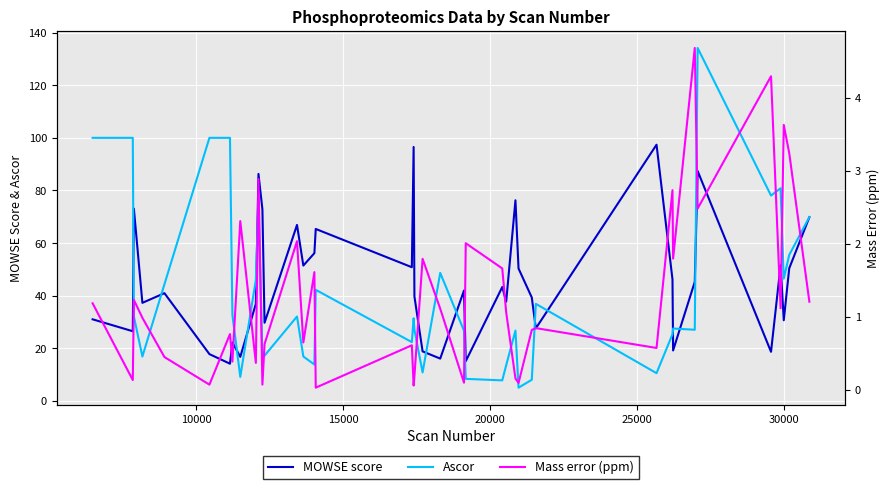

Reading left to right, what are all the values shown in this chart?

MOWSE score: 31.1	26.5	73.1	37.3	41.0	17.9	14.2	22.3	16.8	37.0	86.3	72.9	29.8	66.9	51.5	56.2	65.4	50.9	96.5	39.8	18.9	16.1	42.0	15.2	43.3	37.8	76.3	50.4	39.4	27.6	97.4	46.2	19.2	45.3	87.4	18.7	51.6	30.7	50.5	69.8
Ascor: 100.0	100.0	32.1	16.9	44.4	100.0	100.0	32.7	9.2	46.1	75.9	16.9	17.3	32.1	16.9	13.9	42.3	22.4	31.5	27.1	10.9	48.7	26.7	8.5	7.9	13.6	26.8	5.1	8.1	36.9	10.6	25.4	27.6	27.1	134.1	78.1	80.9	46.5	55.5	69.9
Mass error (ppm): 1.2	0.1	1.2	1.0	0.4	0.1	0.8	0.4	2.3	0.4	2.9	0.1	0.6	2.0	0.6	1.6	0.0	0.6	0.1	0.2	1.8	1.1	0.1	2.0	1.7	1.1	0.2	0.1	0.8	0.8	0.6	2.7	1.8	4.7	2.5	4.3	1.1	3.6	3.2	1.2